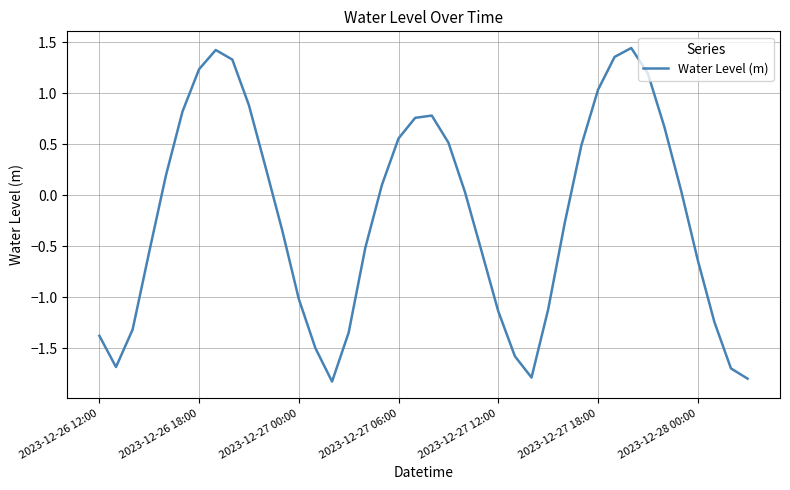

What is the difference between the maximum and minimum values?

3.3